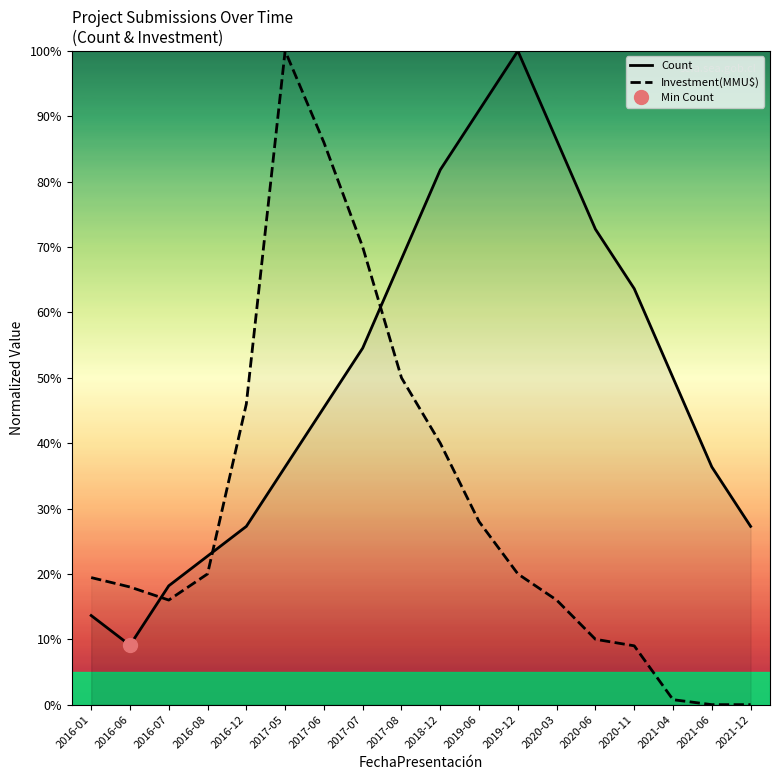

What is the difference between the highest and lowest values at 2016-12?

18.7